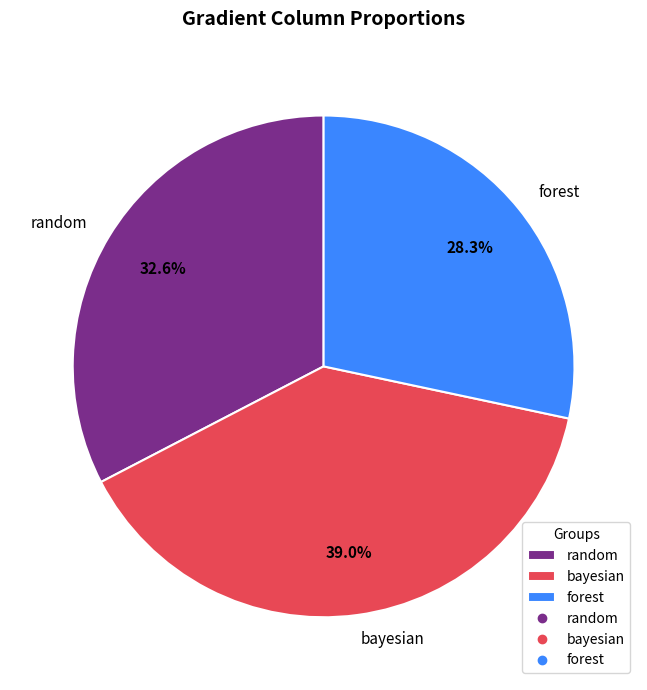

To the nearest percent, what portion does bayesian represent?

39%